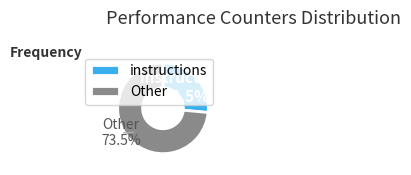

How many slices are in this pie chart?

2